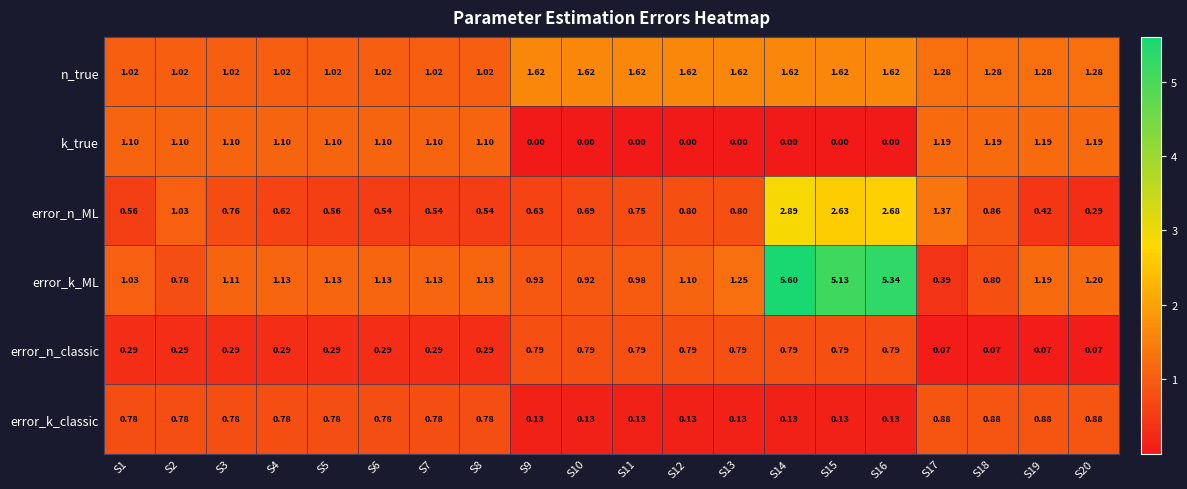

Between S2 and S12, which series saw the biggest shift?

k_true